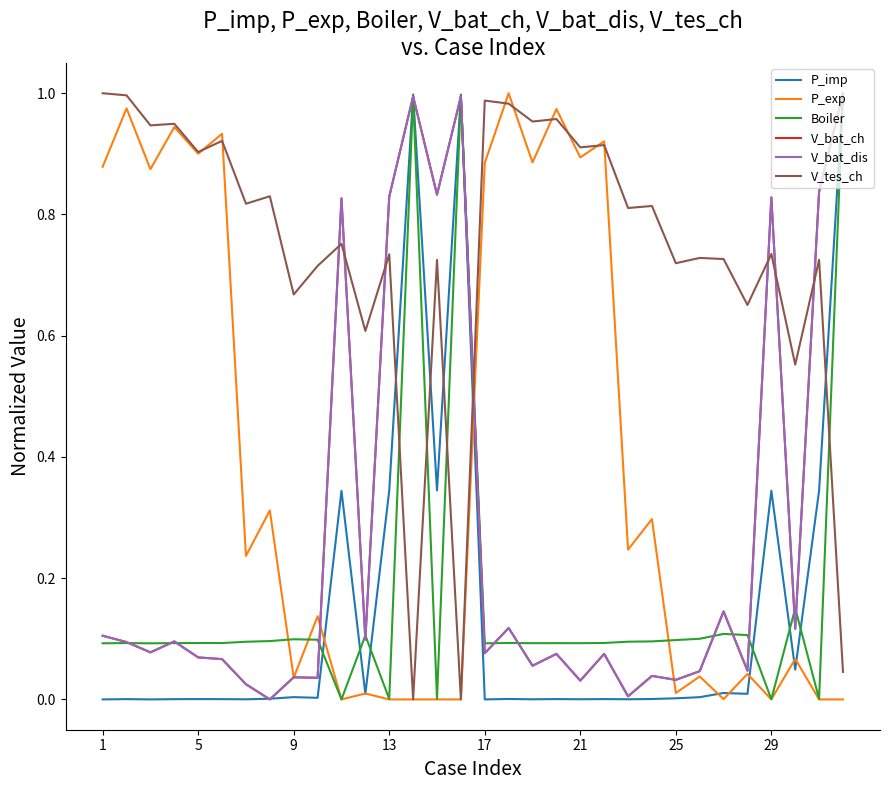

What is the average value of the P_imp series?

0.2